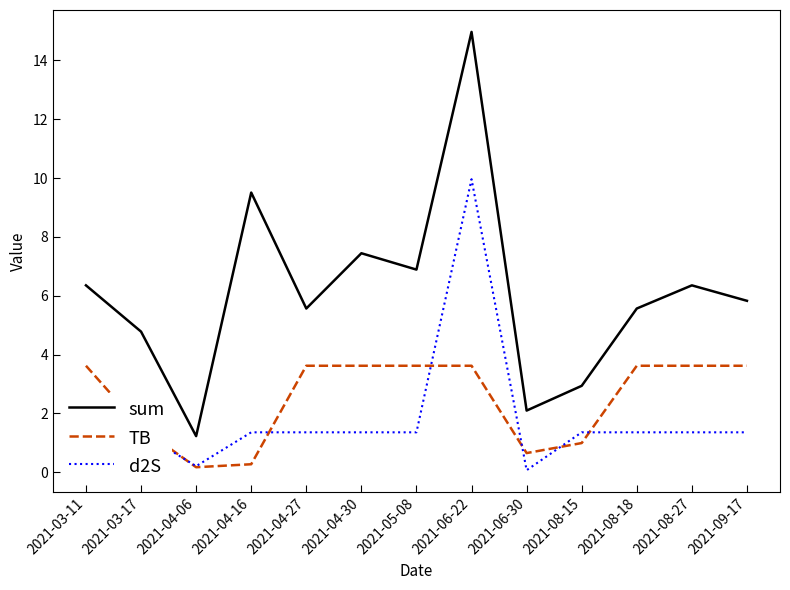

What position from the left is 2021-04-30?

6